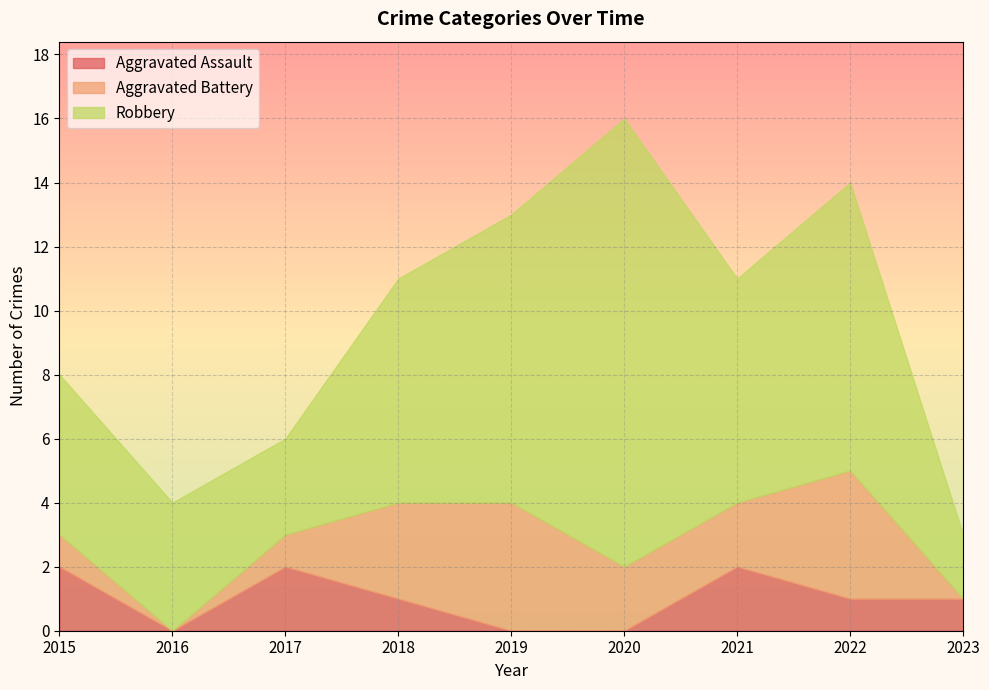

Is it true that Aggravated Battery equals 4 at 2022?

True